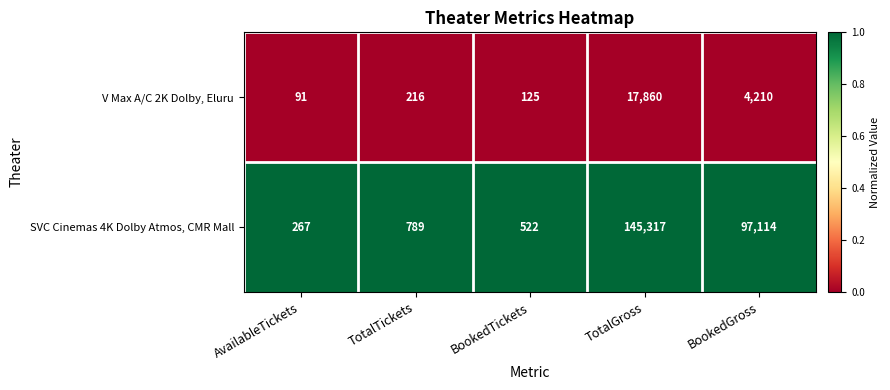

Between BookedTickets and TotalGross, which series saw the biggest shift?

SVC Cinemas 4K Dolby Atmos, CMR Mall